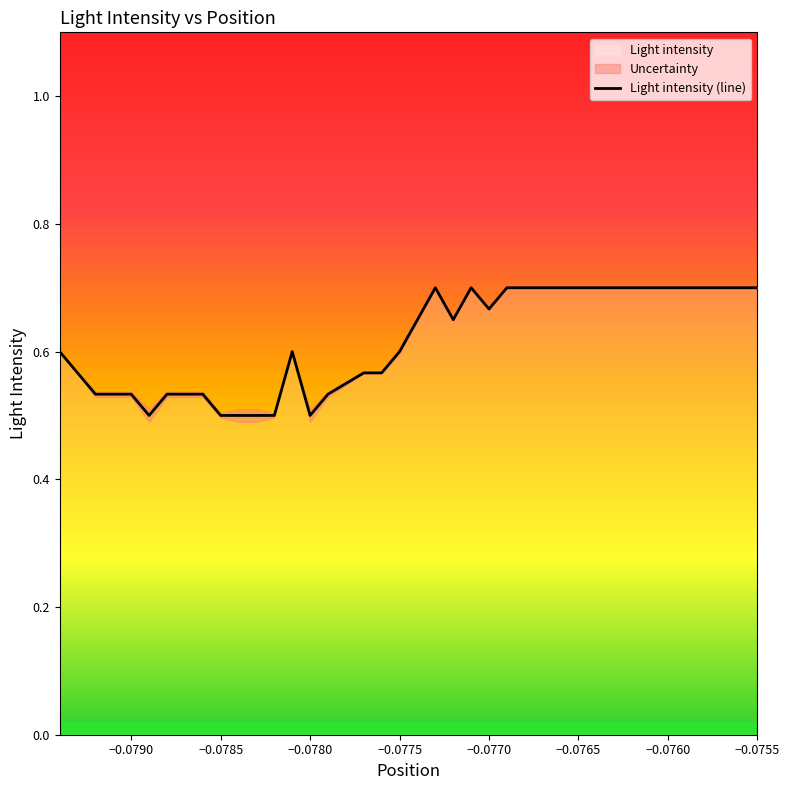

The Light intensity (line) series shows 1.1 at −0.0755. True or false?

False